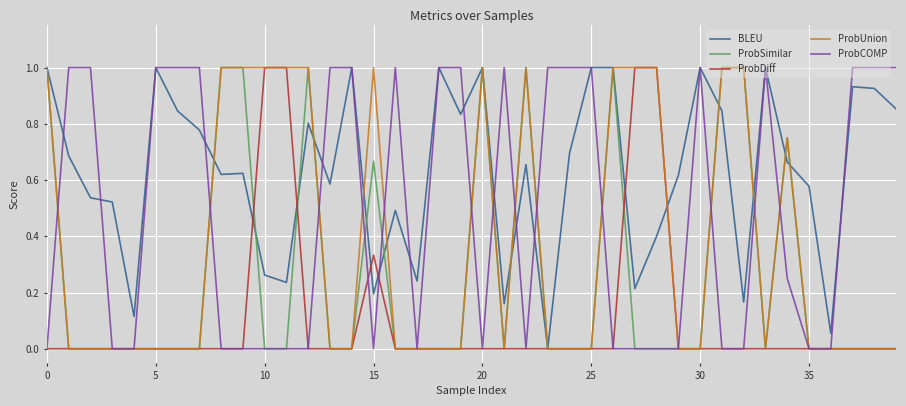

What is the maximum value shown in the chart?

1.0